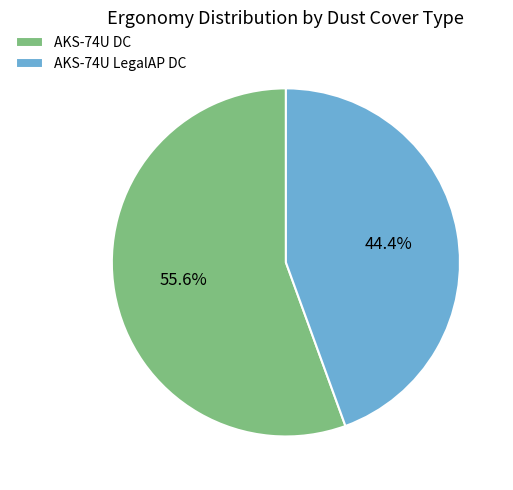

Count the number of slices in the pie.

2